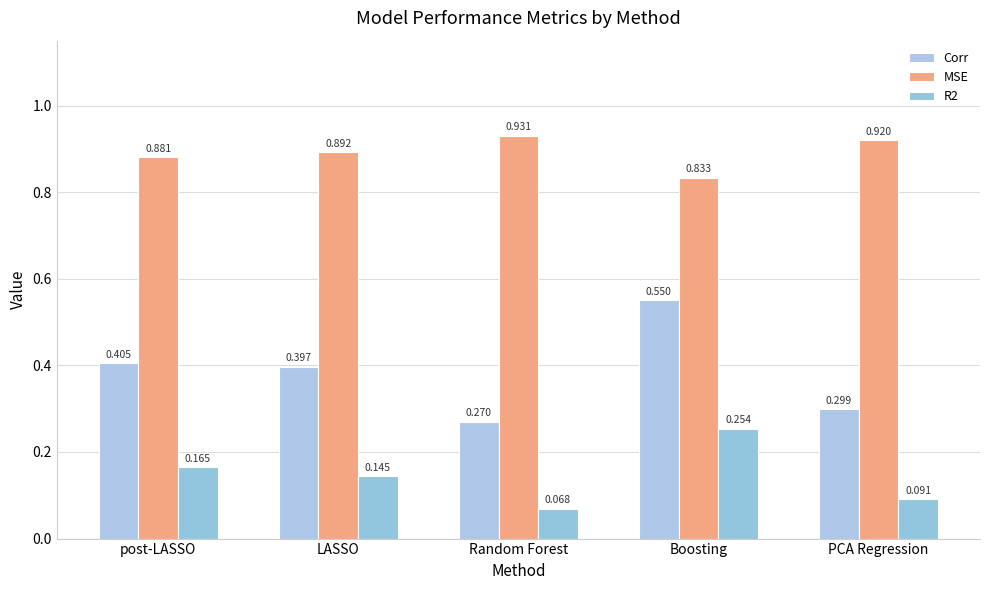

How many series are shown in this chart?

3